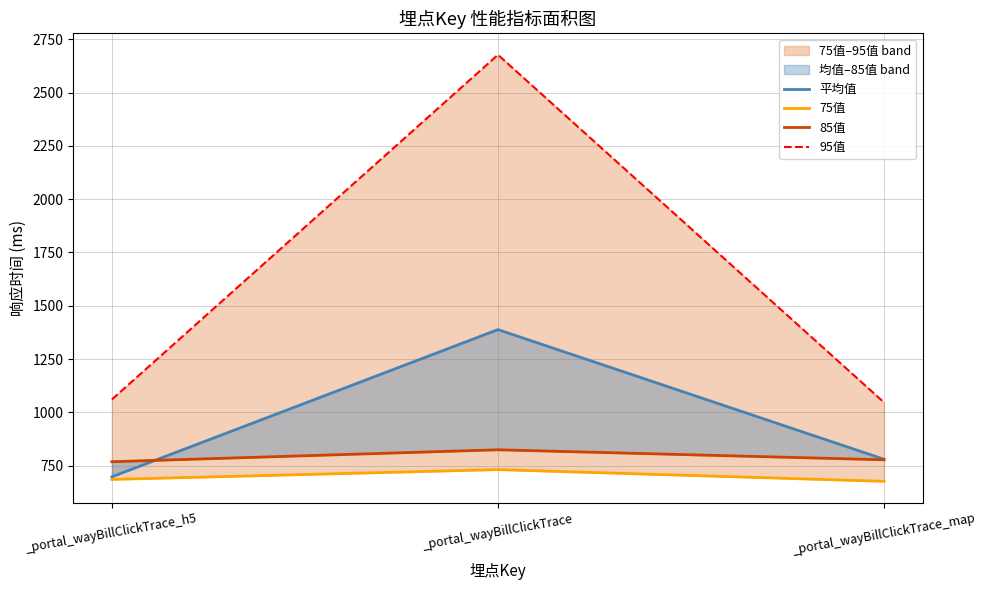

At which category does the chart reach its peak across all series?

_portal_wayBillClickTrace